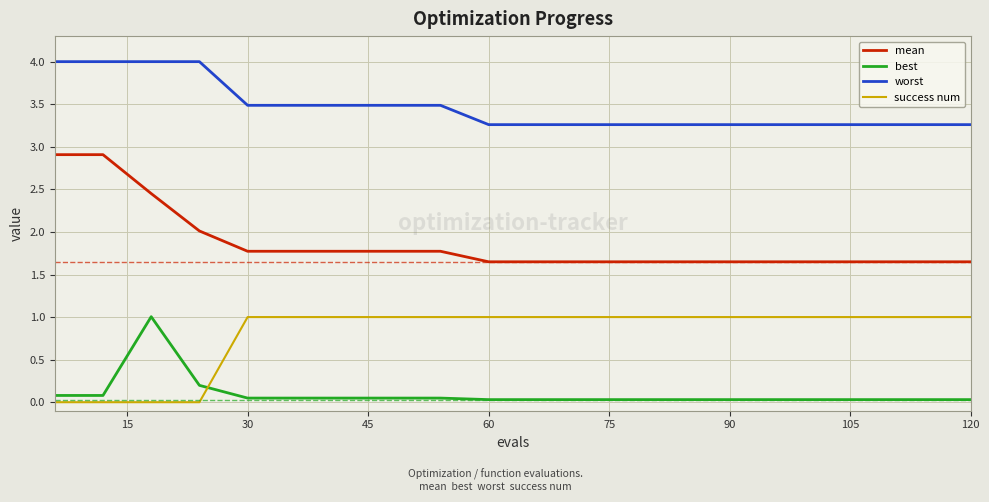

True or false: worst and best cross at least once.

False